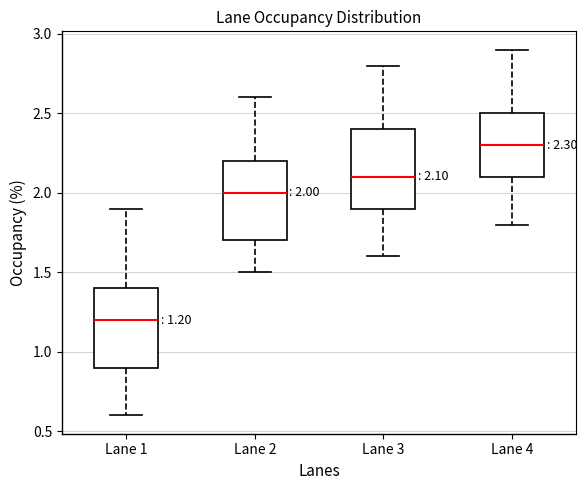

Which box has the lowest median line?

Lane 1